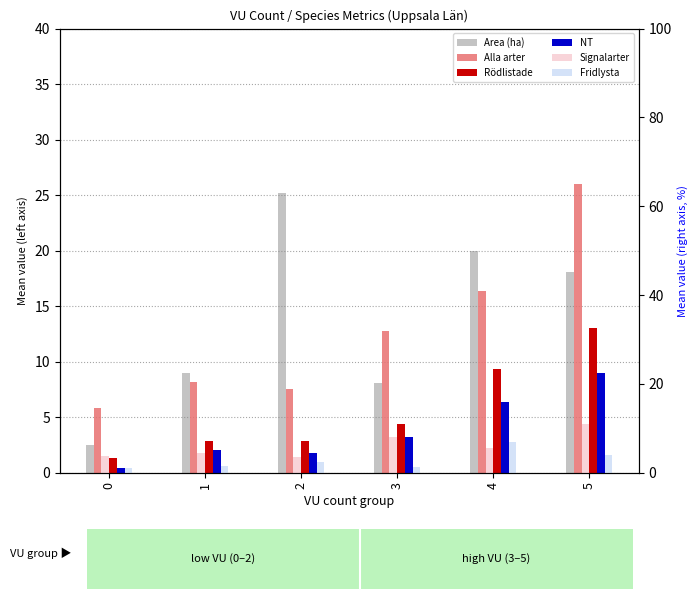

Is the value of Area (ha) at 2 greater than the value of Signalarter at 4?

Yes